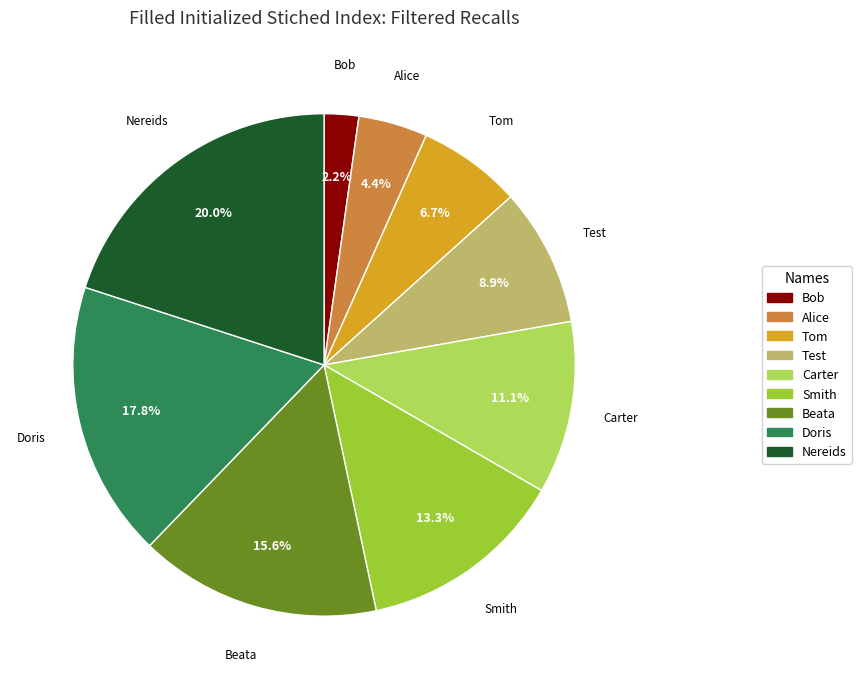

The Nereids slice represents 13% of the pie. True or false?

False